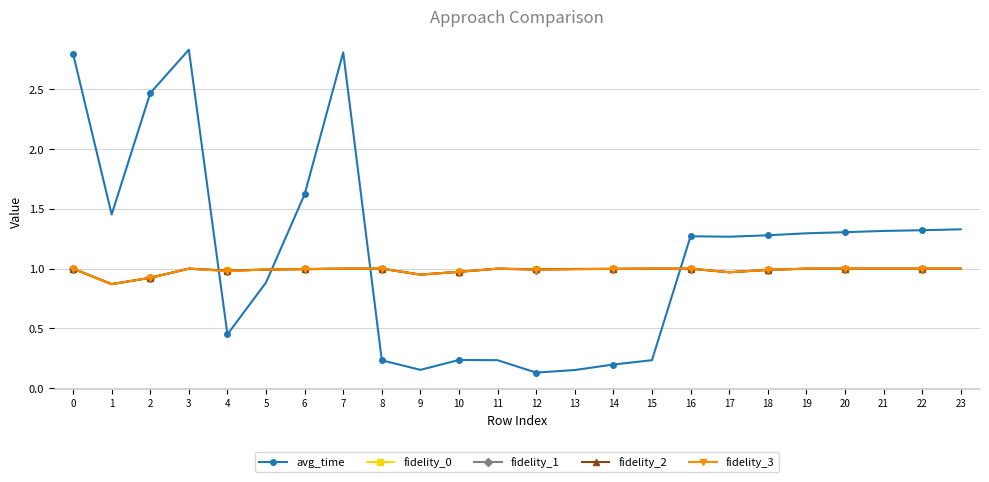

Which series has the largest range (max minus min)?

avg_time